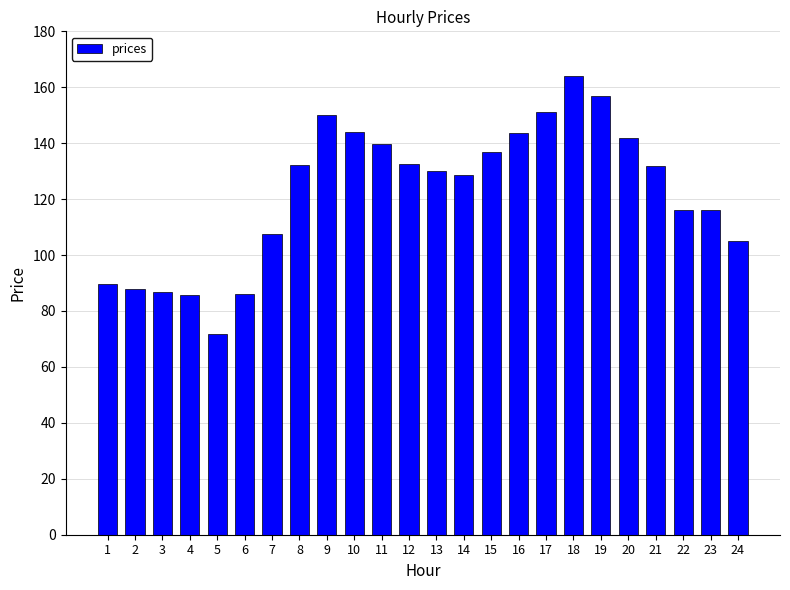

How many values exceed 131?

12